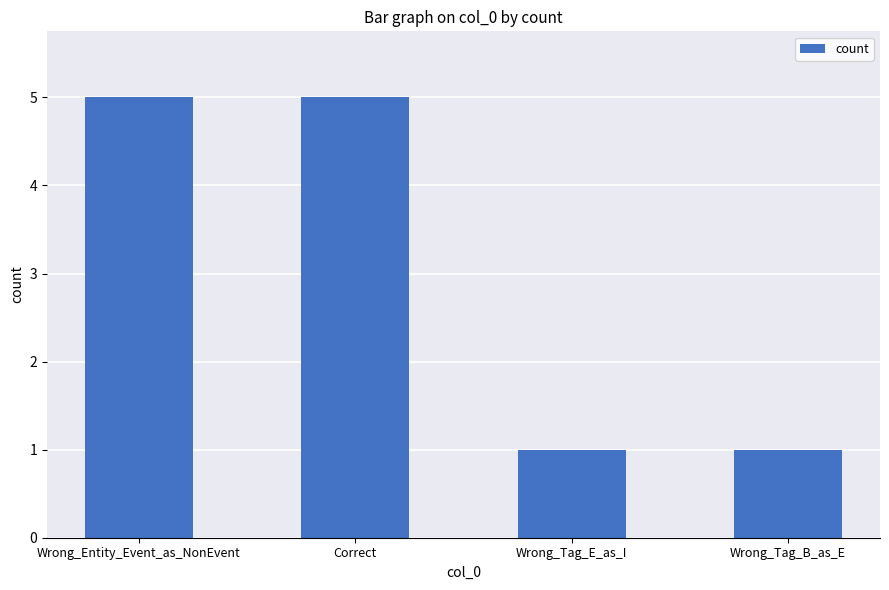

Reading left to right, extract all data points from this chart.

Wrong_Entity_Event_as_NonEvent=5	Correct=5	Wrong_Tag_E_as_I=1	Wrong_Tag_B_as_E=1